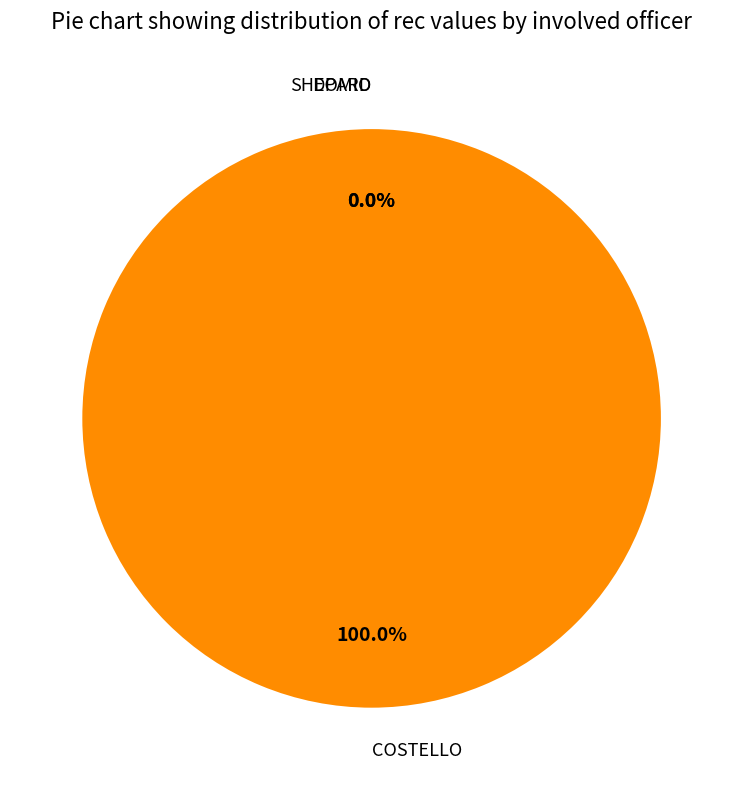

What is the majority slice?

COSTELLO